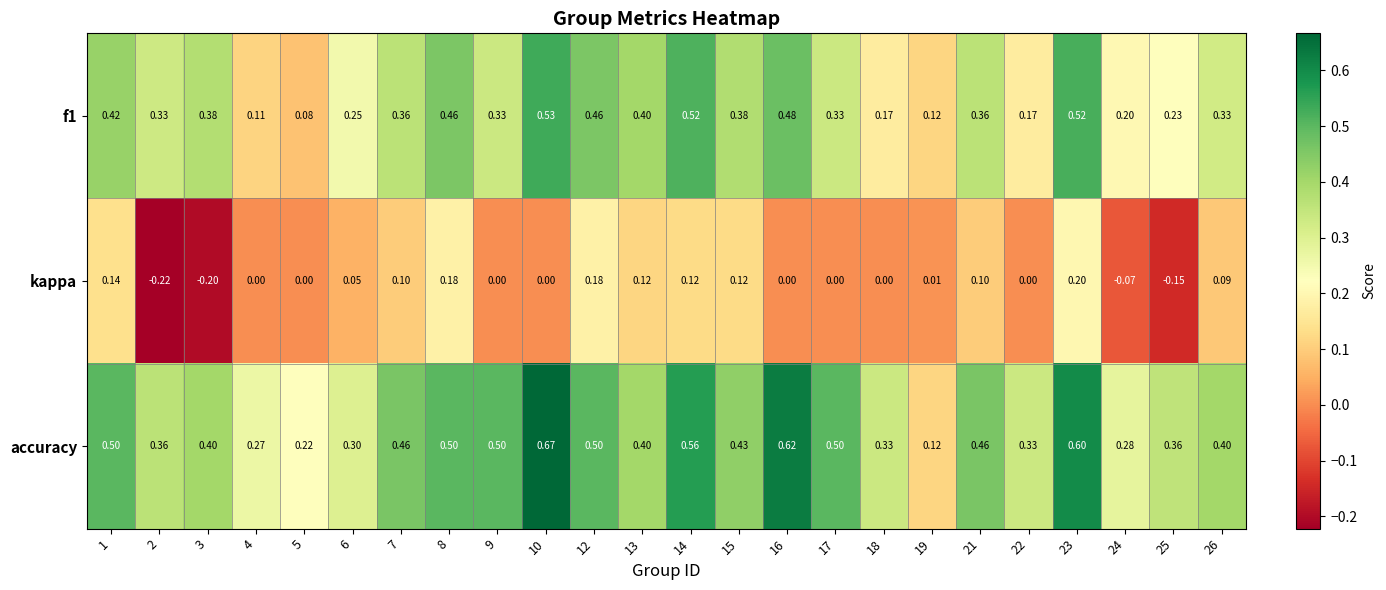

Which label corresponds to the largest value in the chart?

10